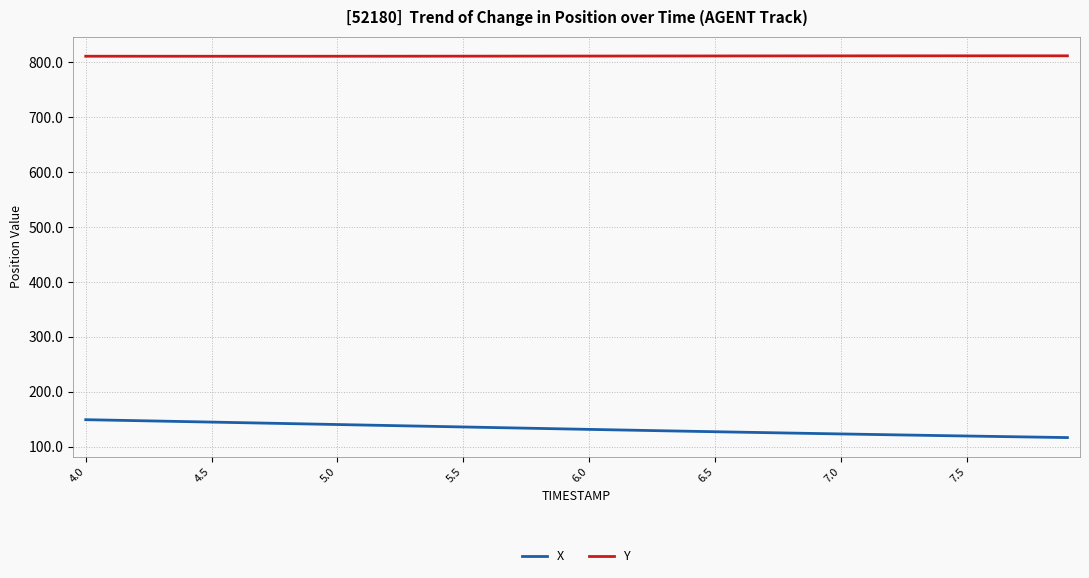

What is the minimum value shown in the chart?

116.3